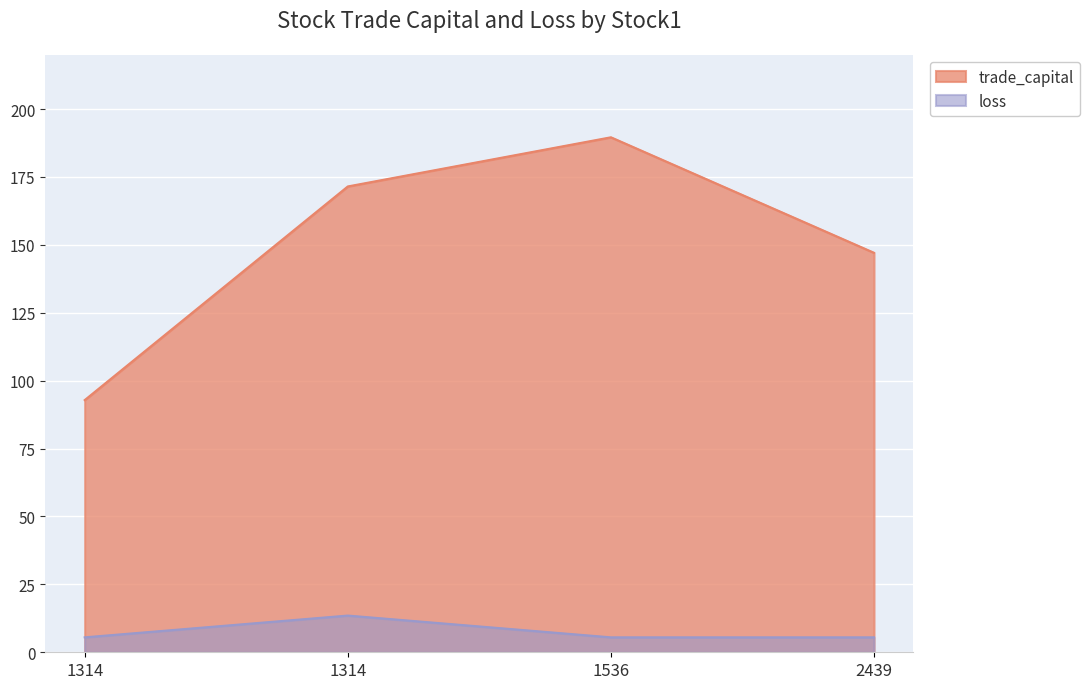

At which category does the chart reach its peak across all series?

1536